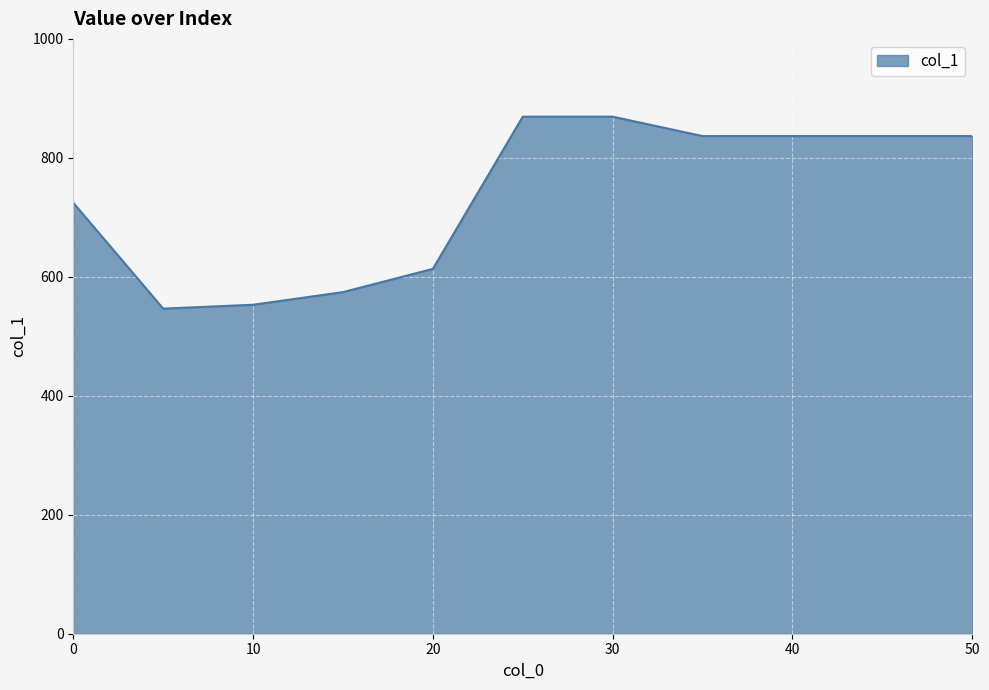

What is the difference between the maximum and minimum values?

322.7